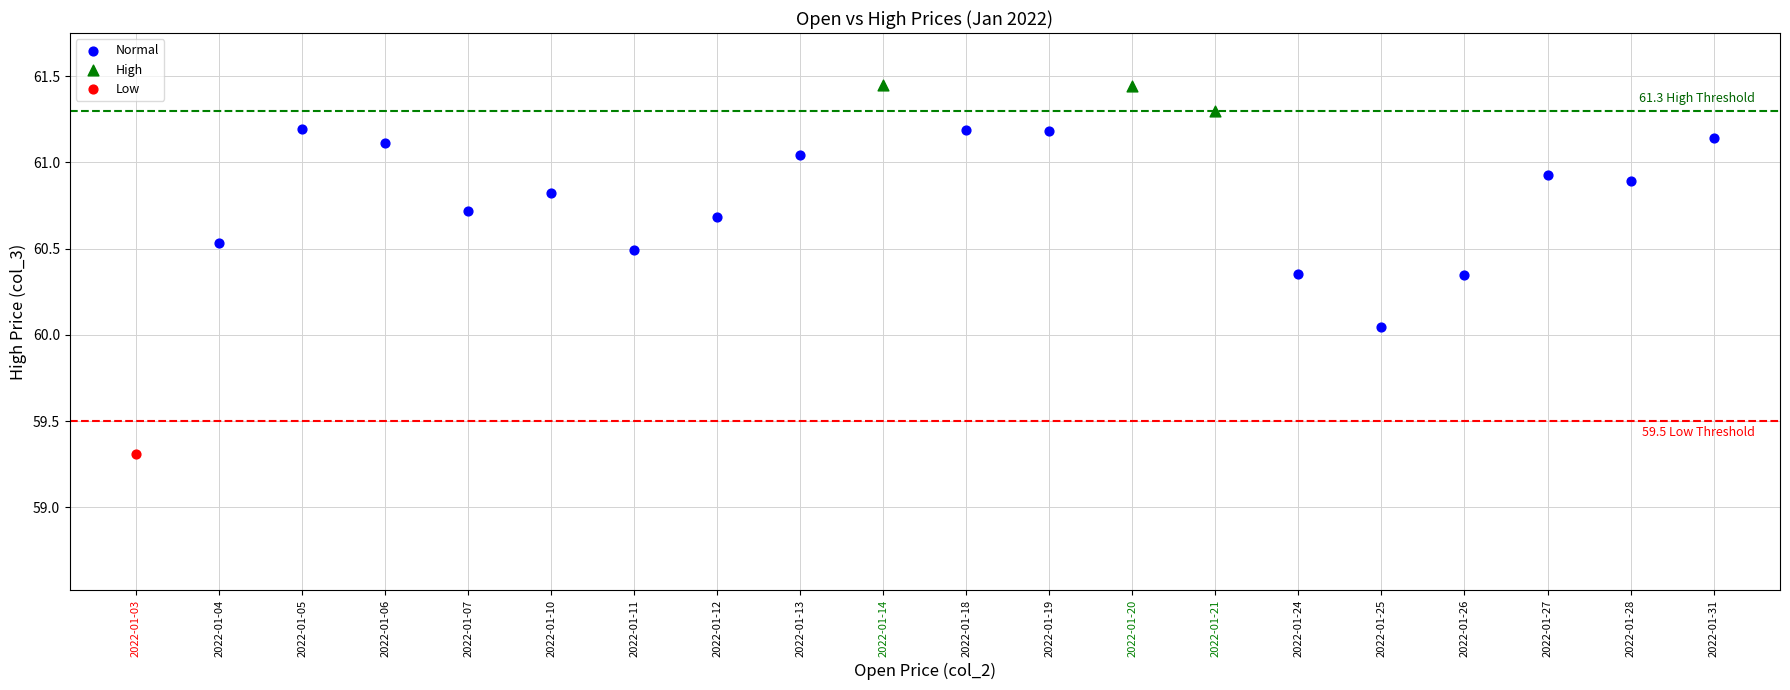

What are all the series names shown in the legend?

Normal, High, Low